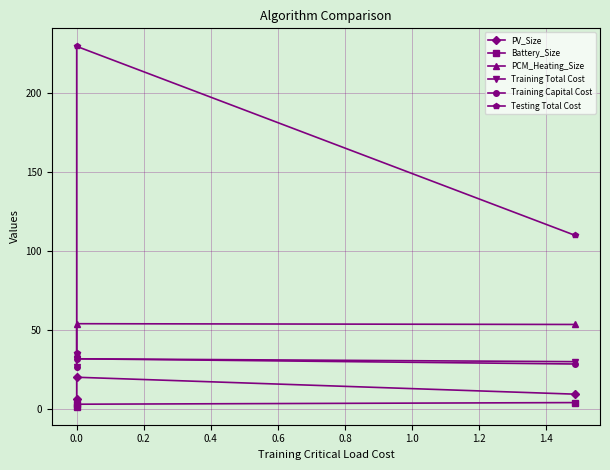

What are all the series names shown in the legend?

PV_Size, Battery_Size, PCM_Heating_Size, Training Total Cost, Training Capital Cost, Testing Total Cost